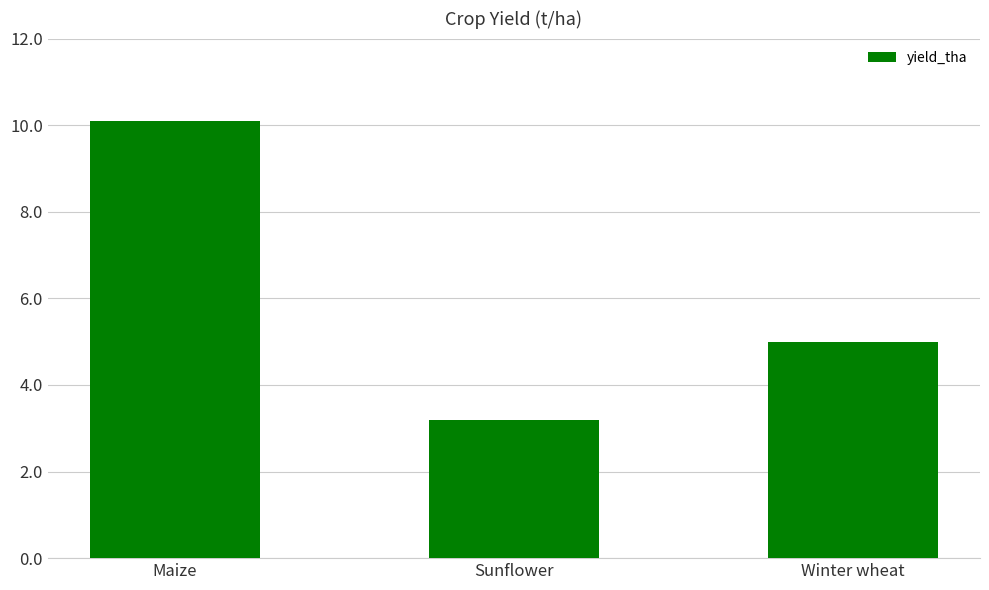

The value at Winter wheat is 6.8. True or false?

False